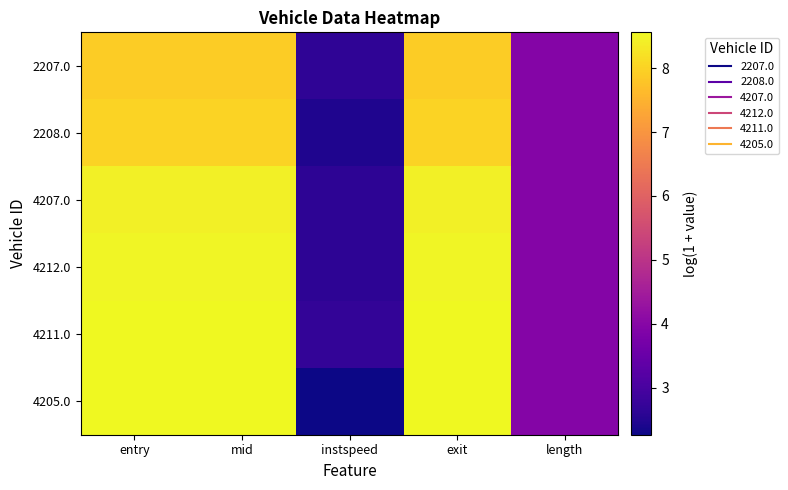

At which category is the sum across all series the highest?

exit